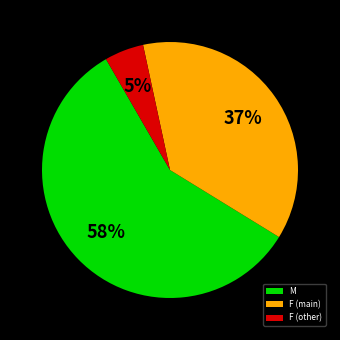

Does any single category account for the majority?

Yes